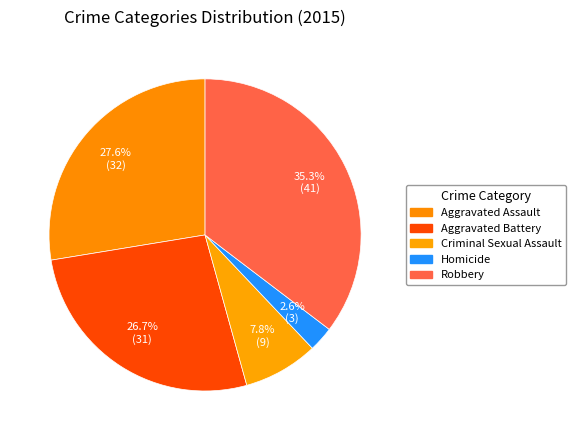

To the nearest percent, what portion does Criminal Sexual Assault represent?

8%